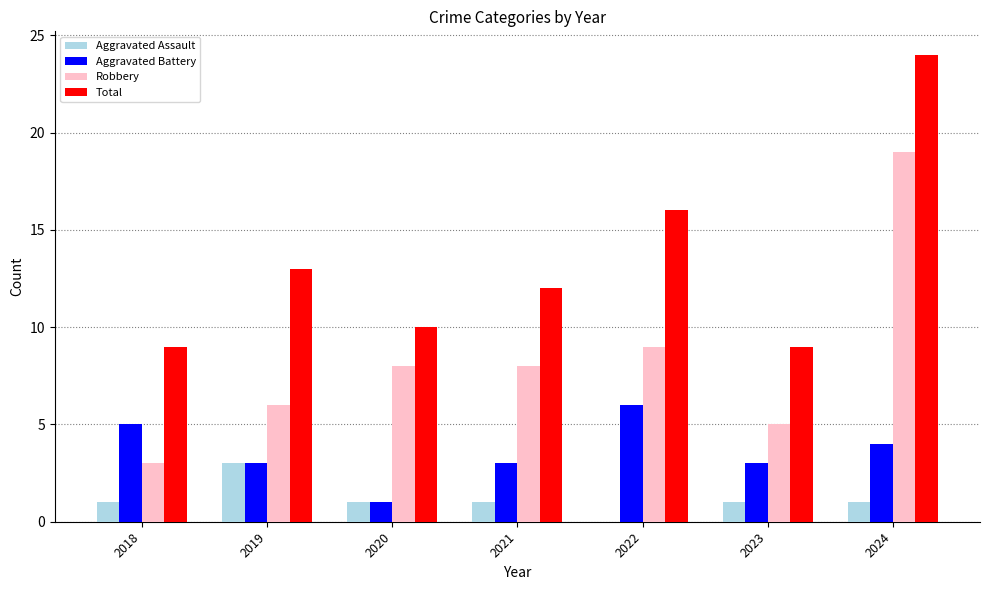

True or false: Robbery has a value of 7 at 2023.

False